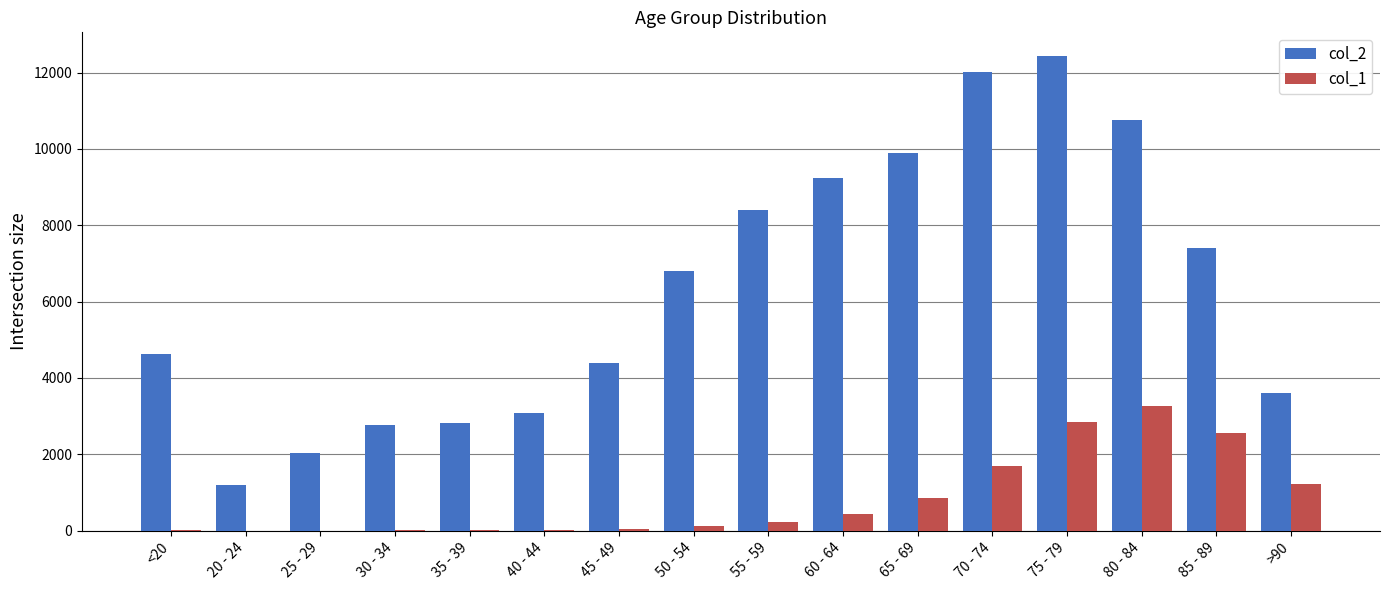

Count the number of data series in this chart.

2